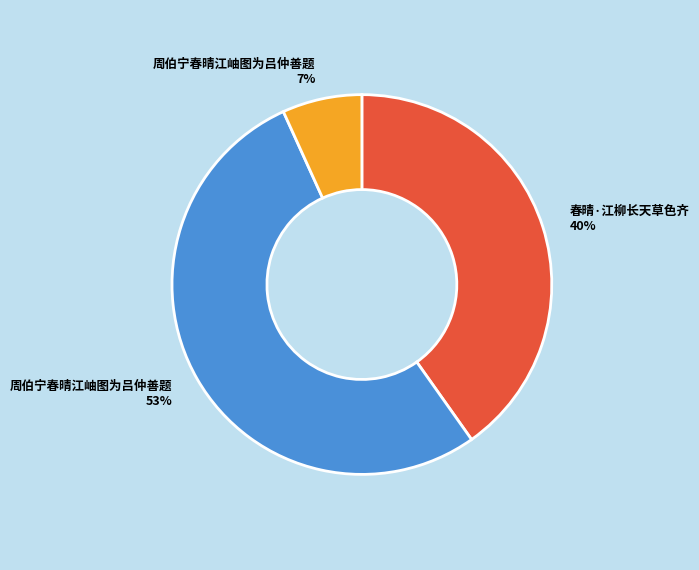

To the nearest percent, what is the difference between the largest and smallest slice percentages?

46%